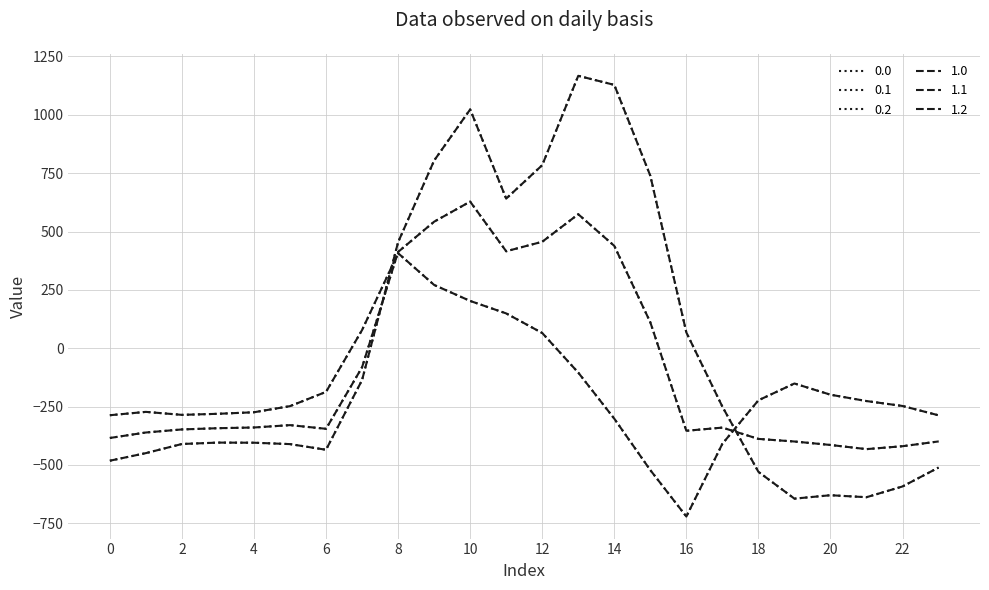

Is this an area chart (filled region under the line)?

No